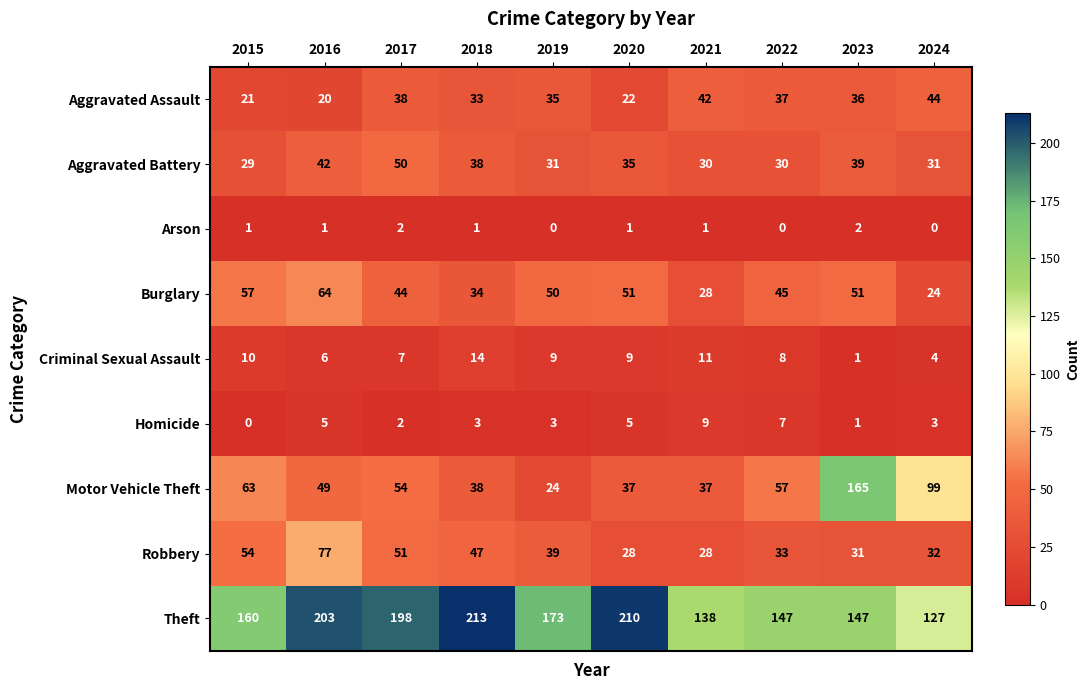

How many positive values does the Homicide series have?

9